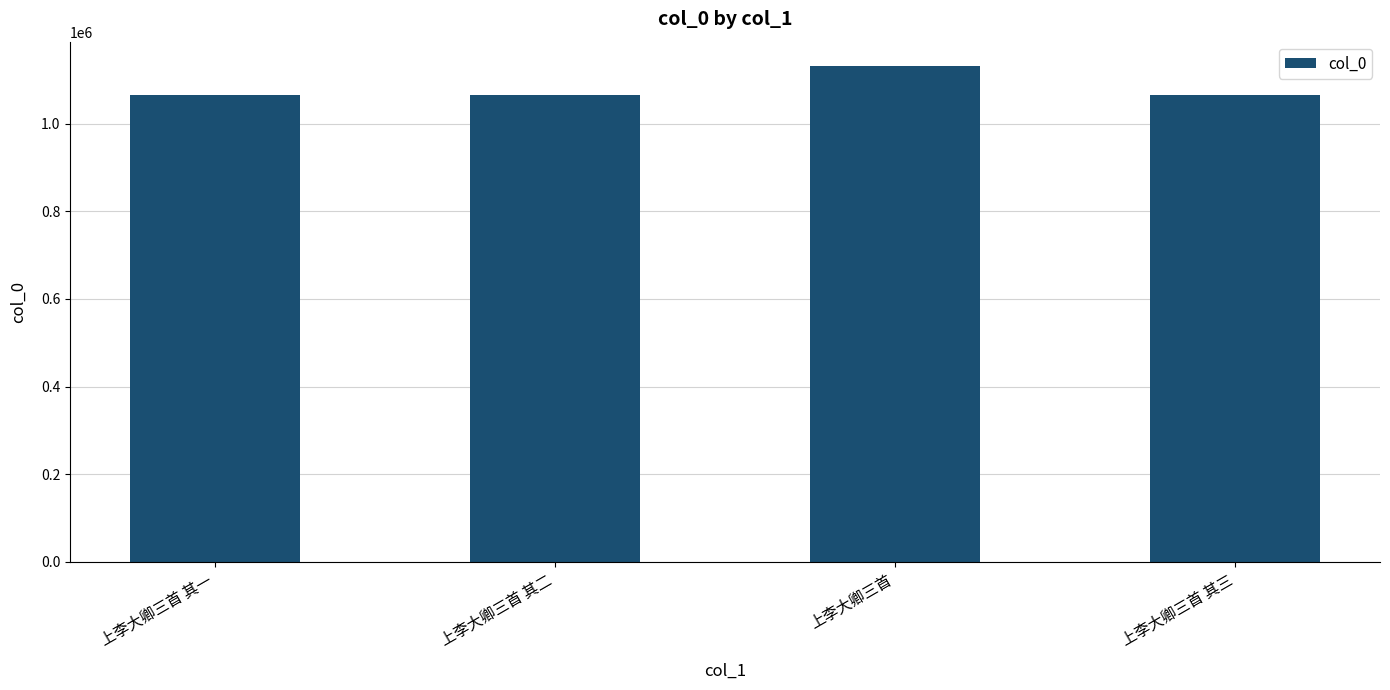

The value at 上李大卿三首 其二 is 1064814. True or false?

True